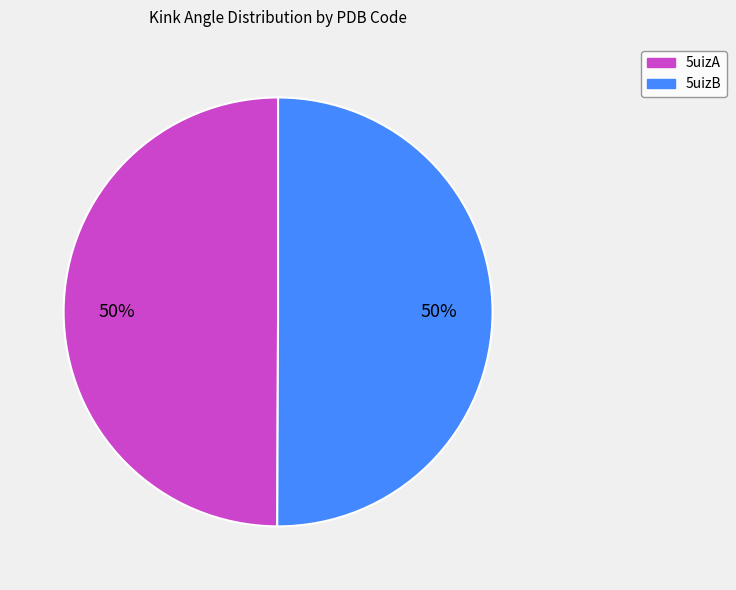

To the nearest percent, what is the average slice percentage?

50%